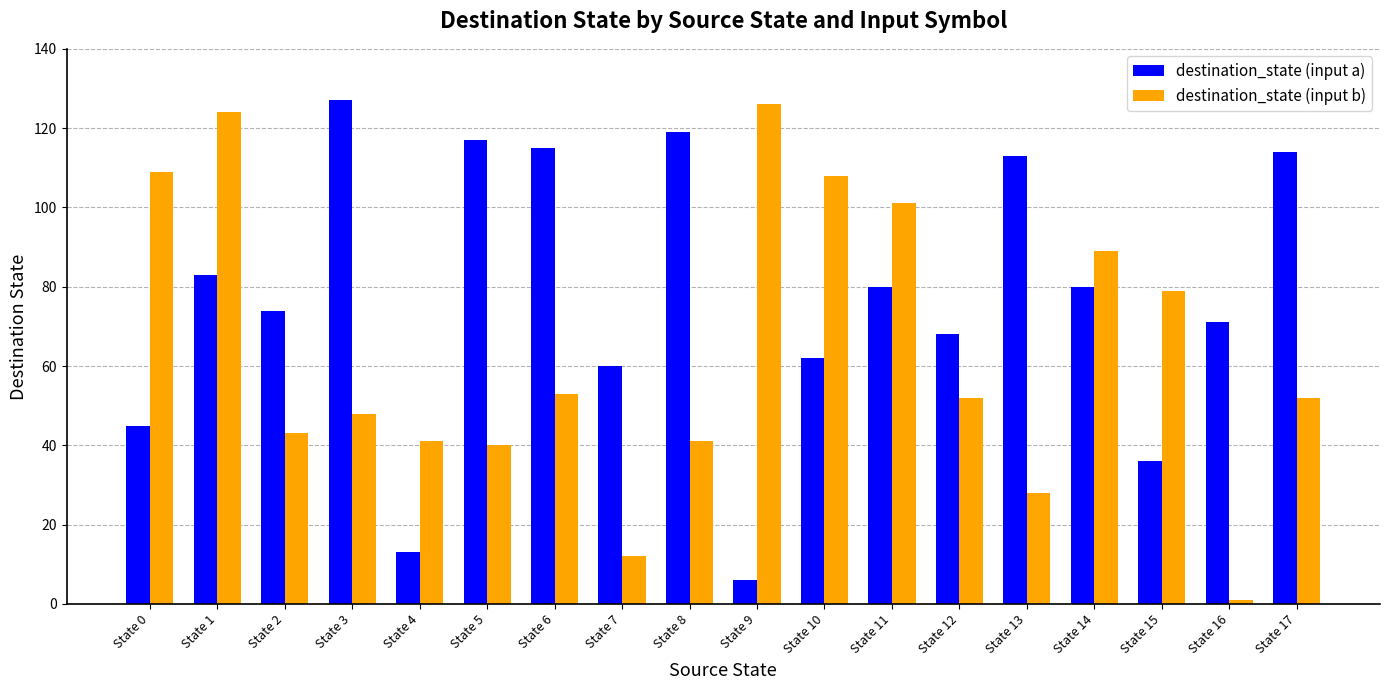

Is it true that destination_state (input b) equals 69 at State 11?

False